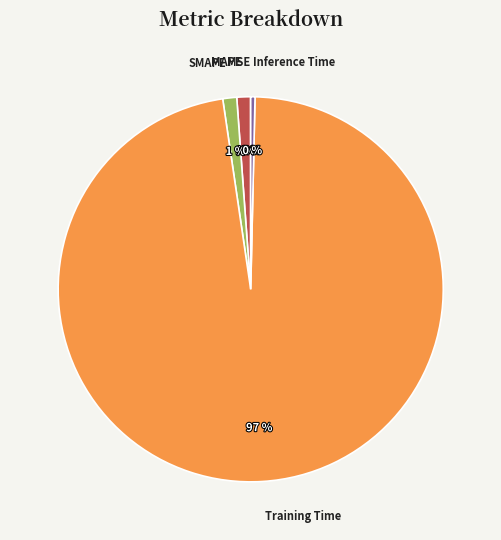

Is it true that MAPE is 1% of the pie?

True